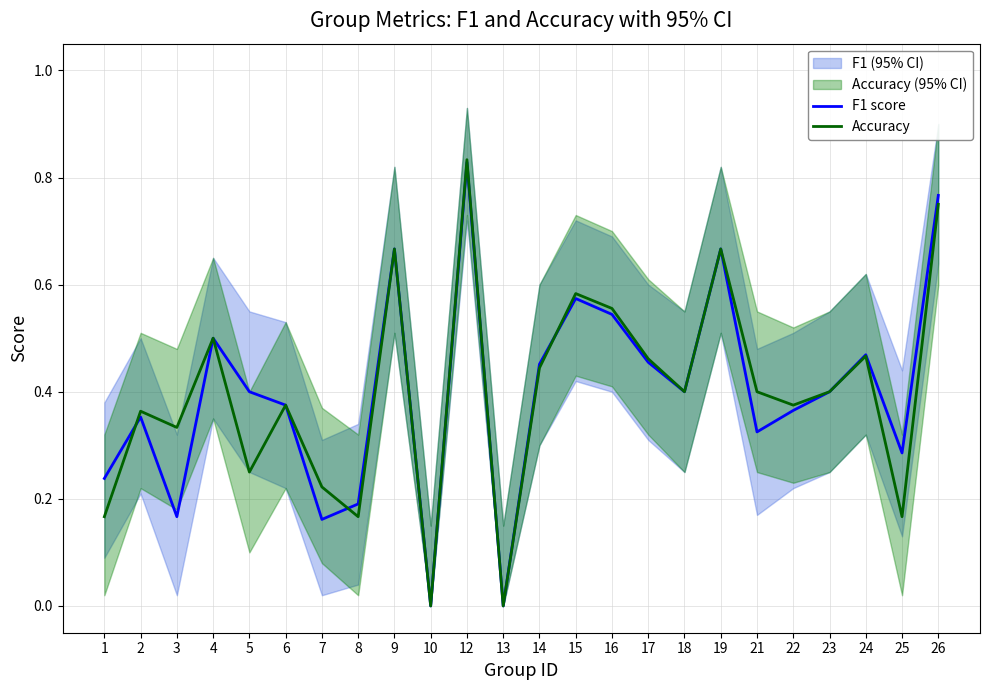

Which series has the largest range (max minus min)?

Accuracy